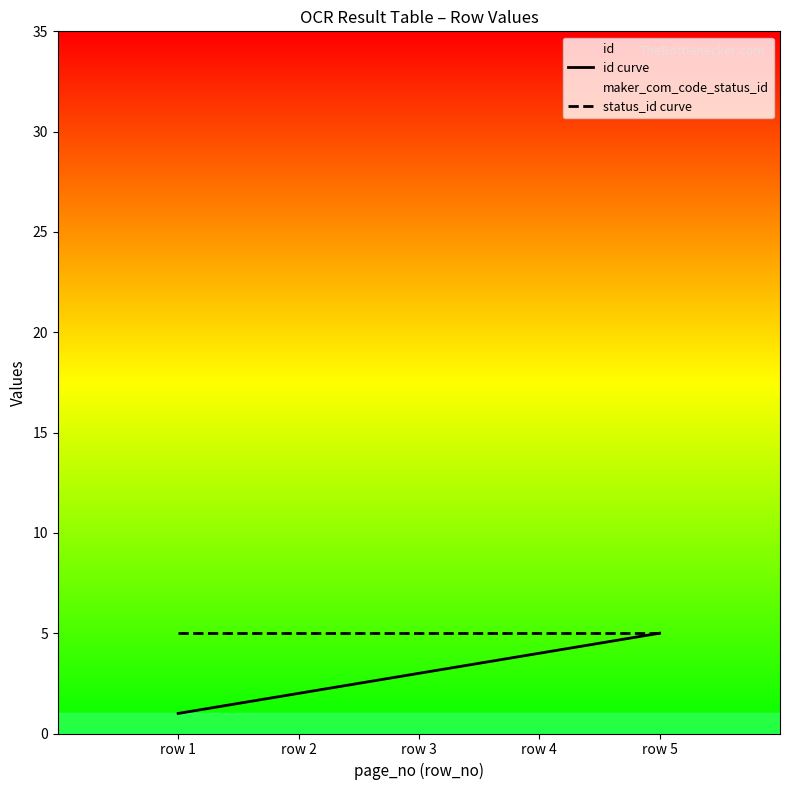

True or false: status_id curve and id curve intersect in this chart.

False